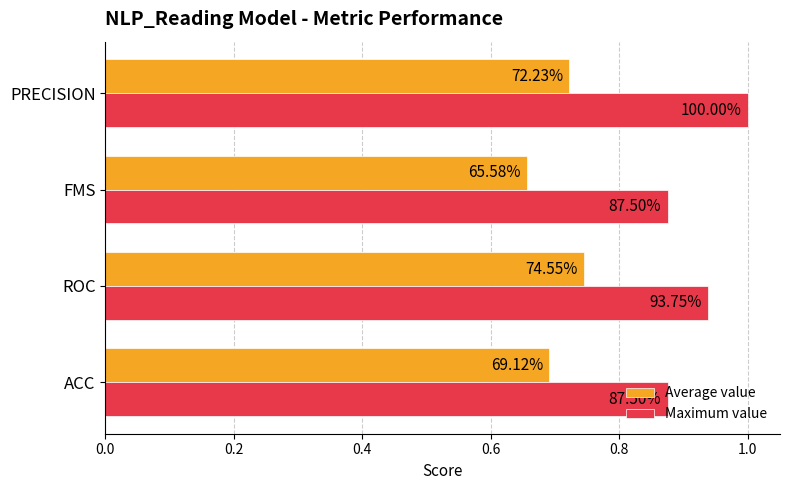

What are all the series names shown in the legend?

Average value, Maximum value